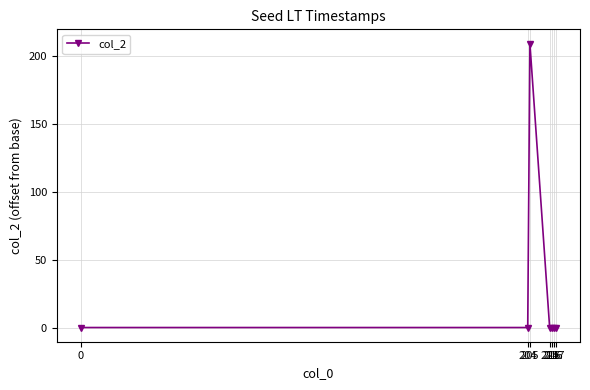

What is the greatest value displayed?

209